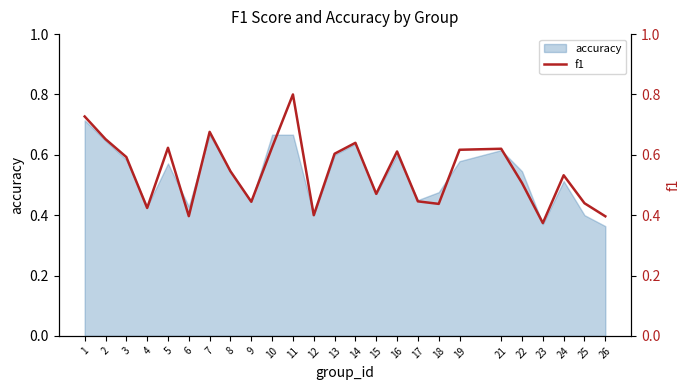

Reading right to left, extract all data points from this chart.

0.4	0.4	0.5	0.4	0.5	0.6	0.6	0.4	0.4	0.6	0.5	0.6	0.6	0.4	0.8	0.6	0.4	0.5	0.7	0.4	0.6	0.4	0.6	0.7	0.7